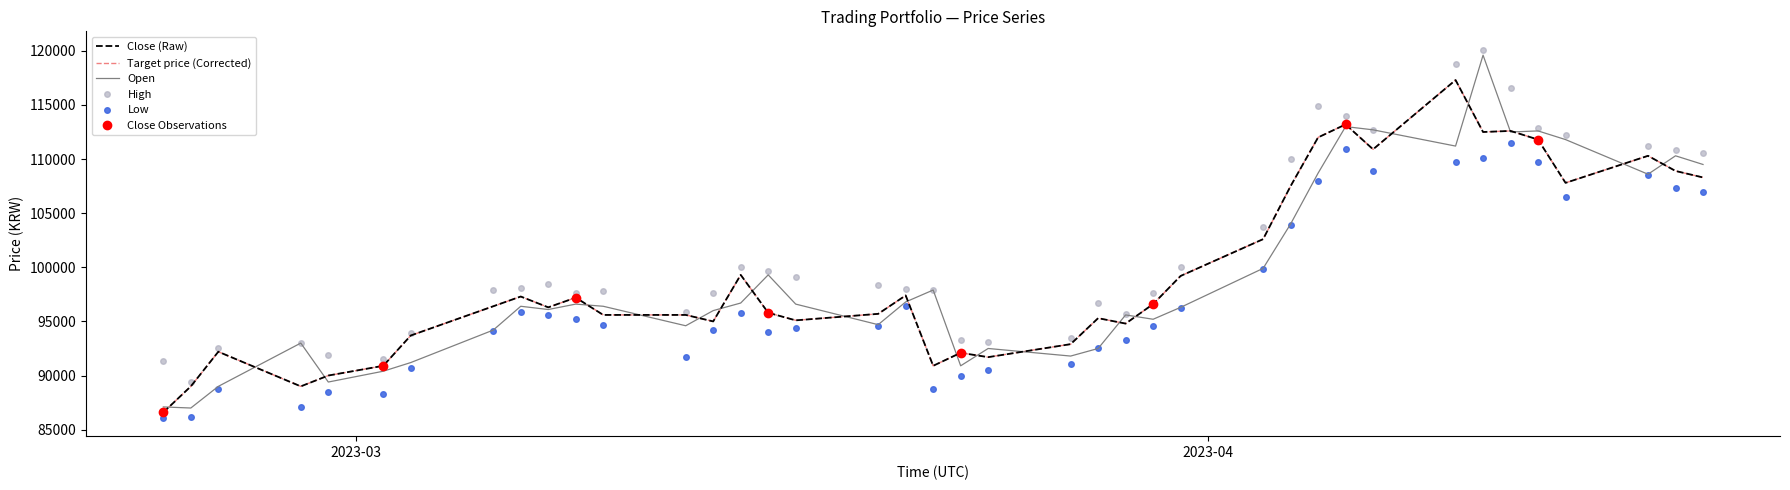

What is the maximum value for High?

120100